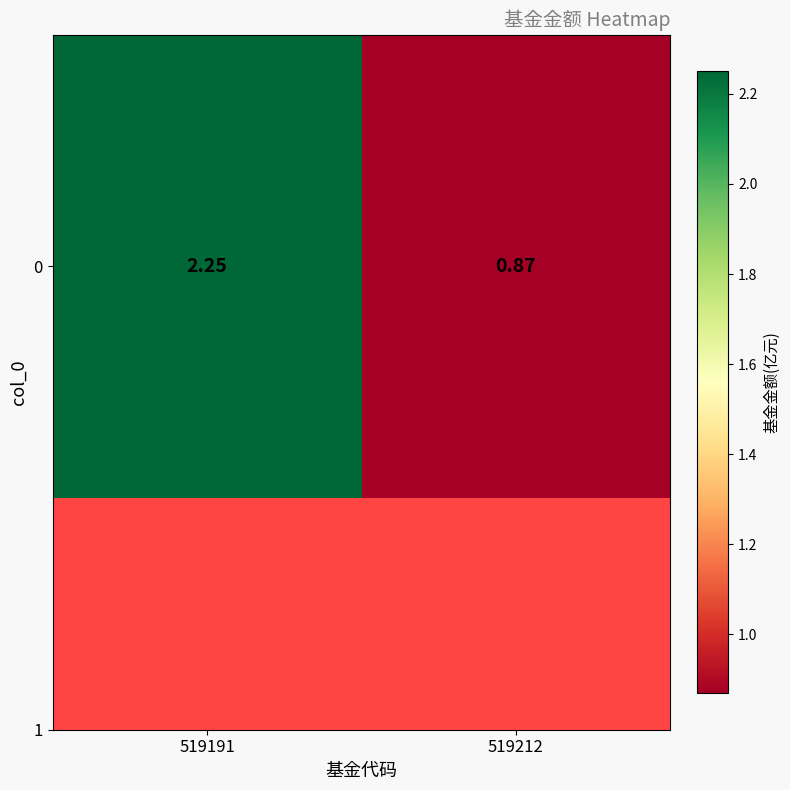

What value does the data have at 519191?

2.2